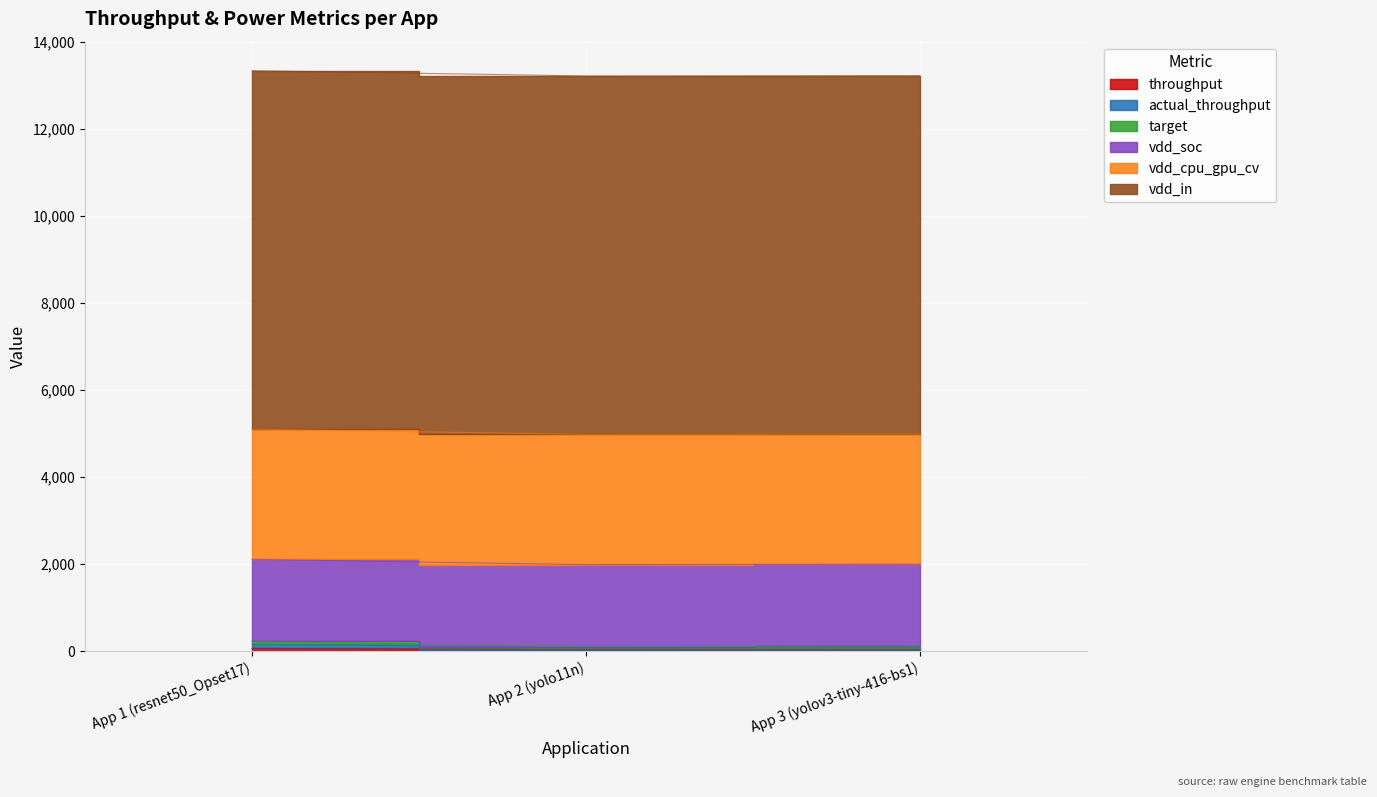

What position from the left is App 1 (resnet50_Opset17)?

1